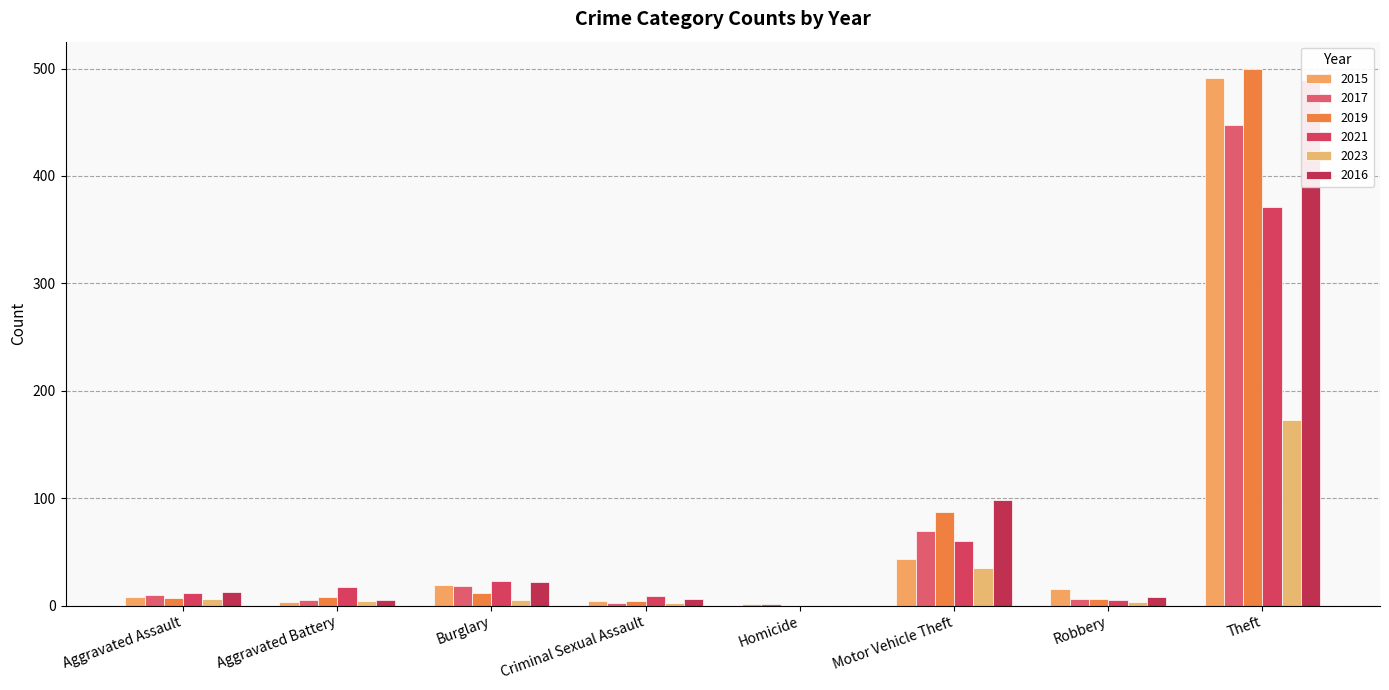

At which label is 2015 closest to 246?

Motor Vehicle Theft